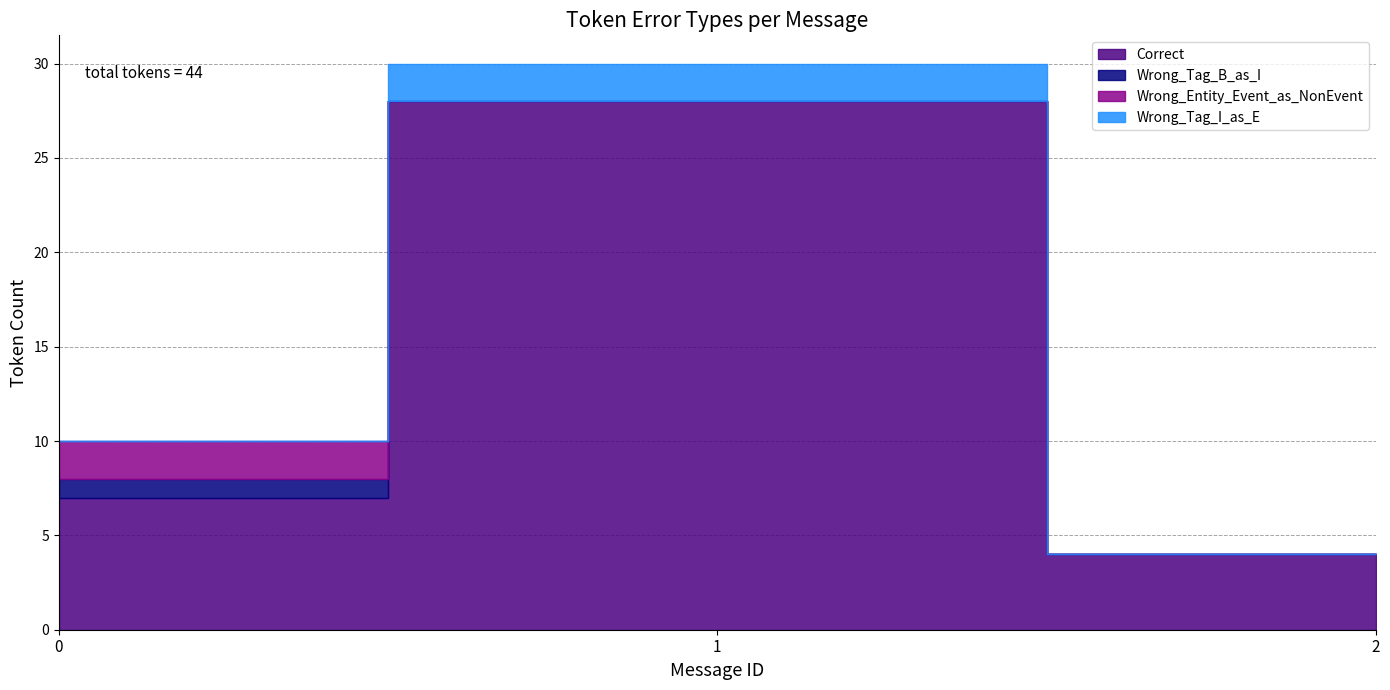

Which series has the largest total across all categories?

Correct